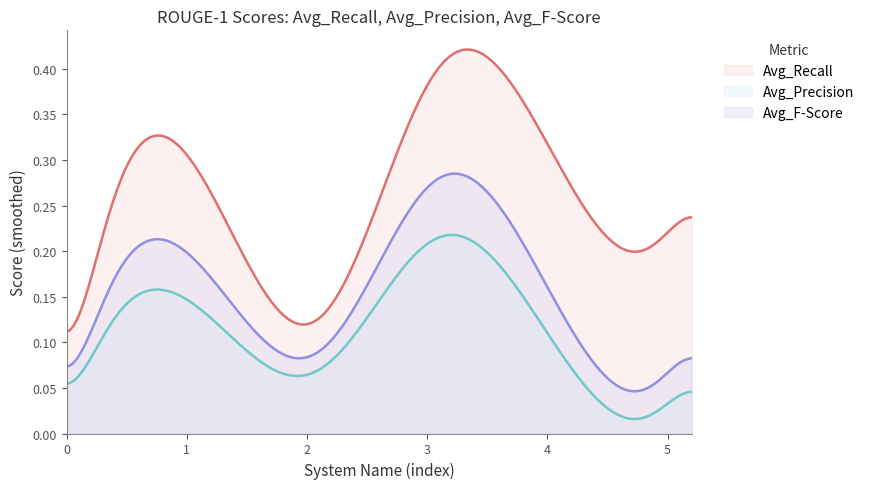

True or false: Avg_Recall and Avg_F-Score cross at least once.

False